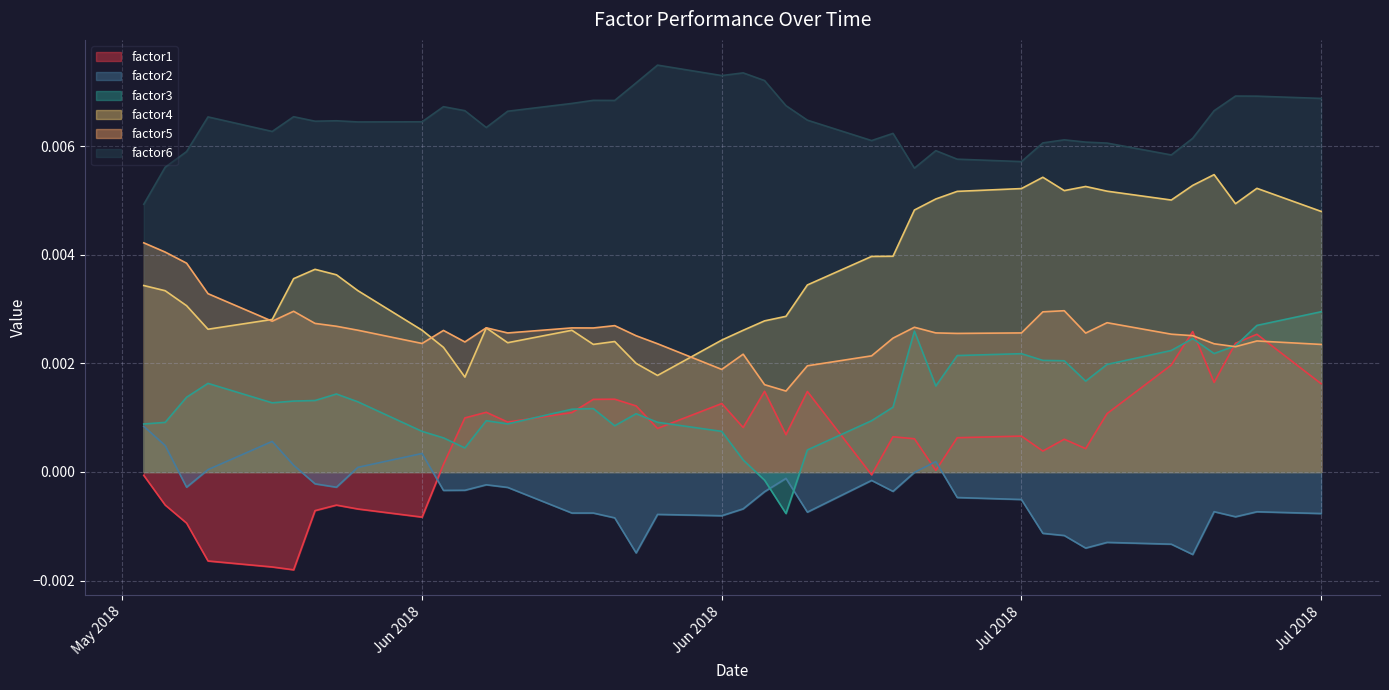

How many times do factor2 and factor1 cross each other?

3